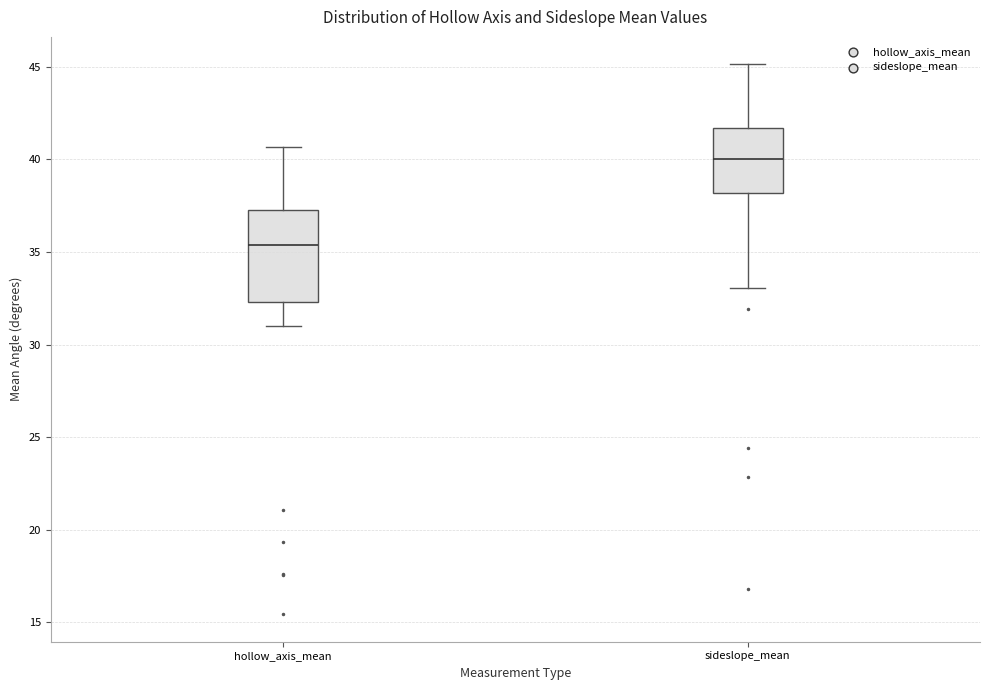

Which box is the tallest, from its lower edge to its upper edge?

hollow_axis_mean